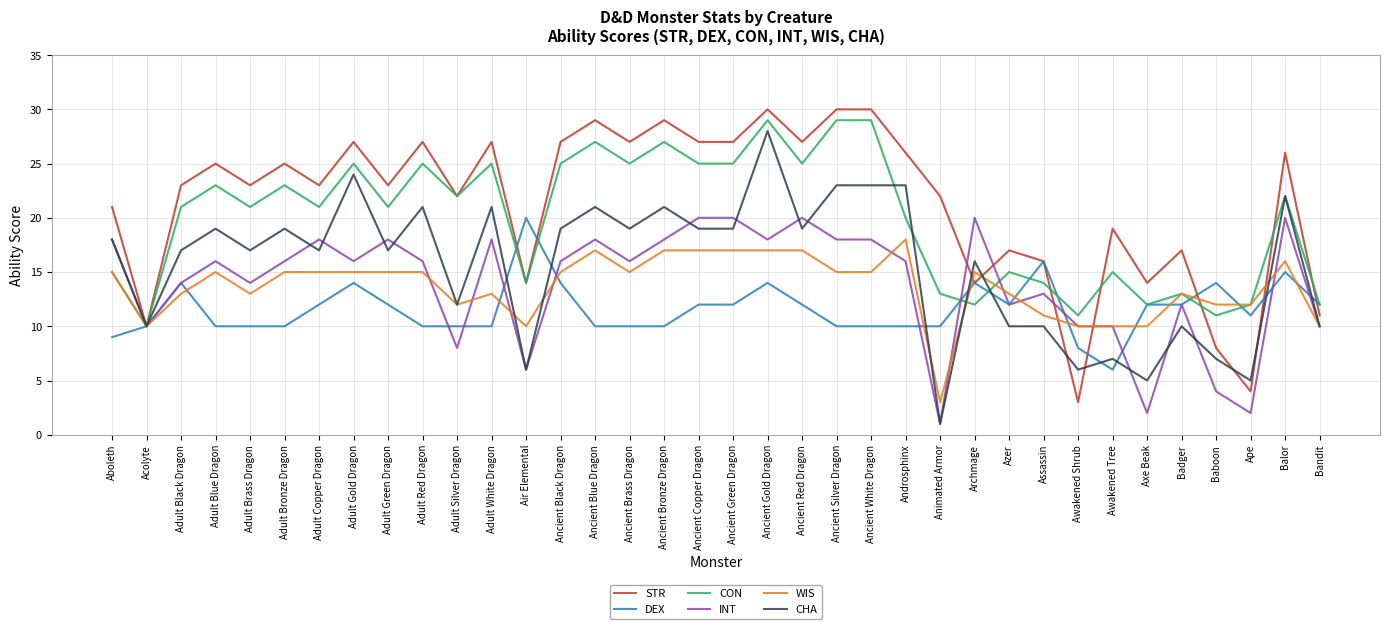

At how many categories does at least one series exceed 15?

30